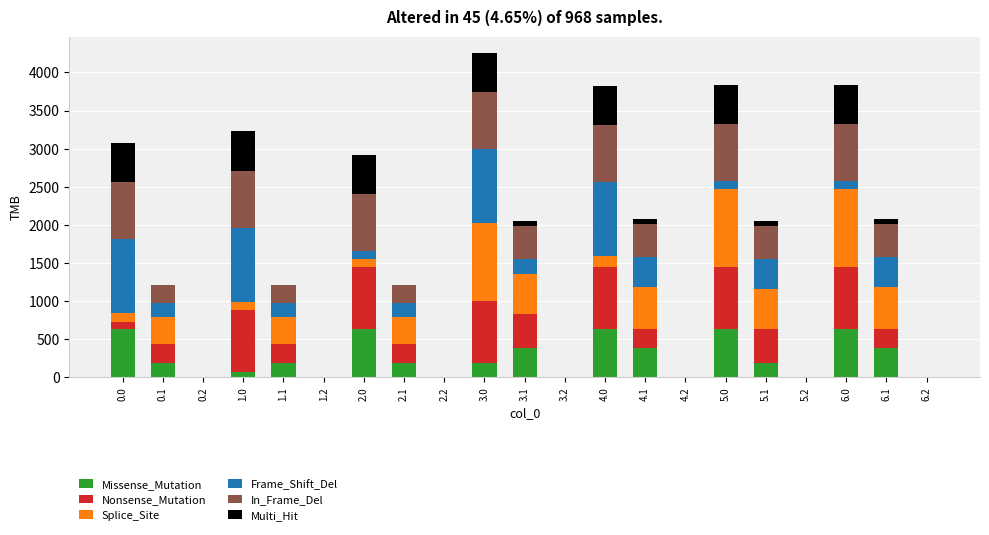

Does the chart contain stacked bars?

Yes